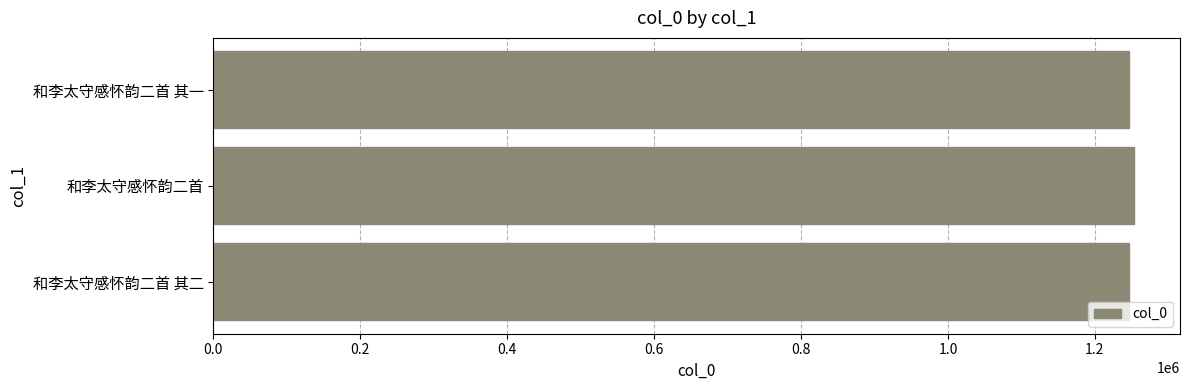

What is the sum of all values?

3747014